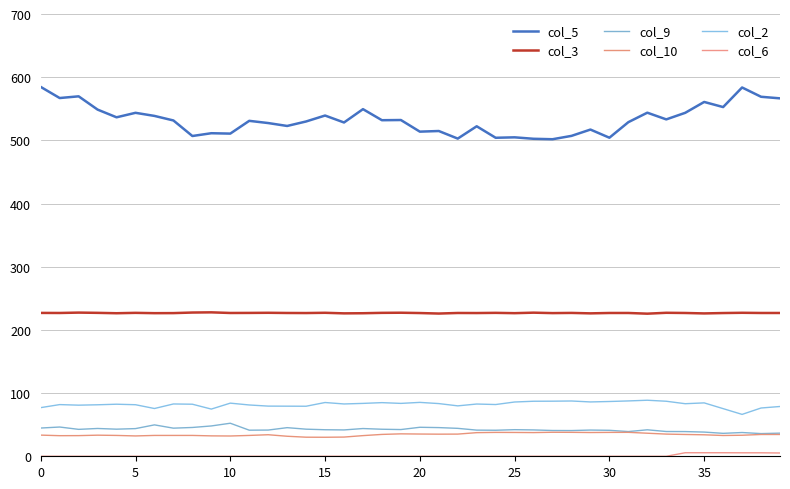

Does the chart display data point markers on the line(s)?

No